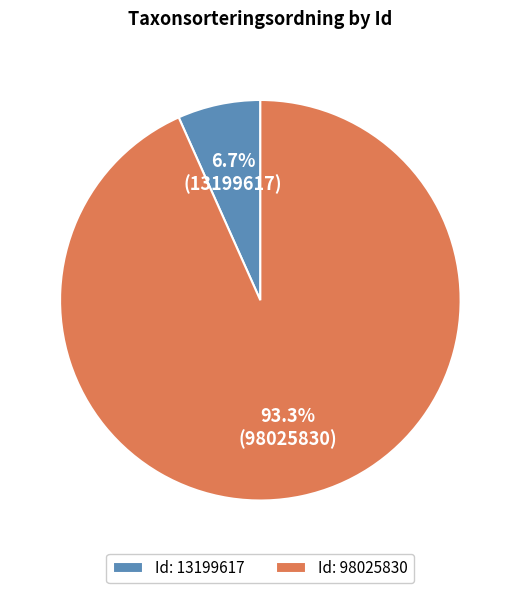

Is there any slice that represents more than half of the pie?

Yes